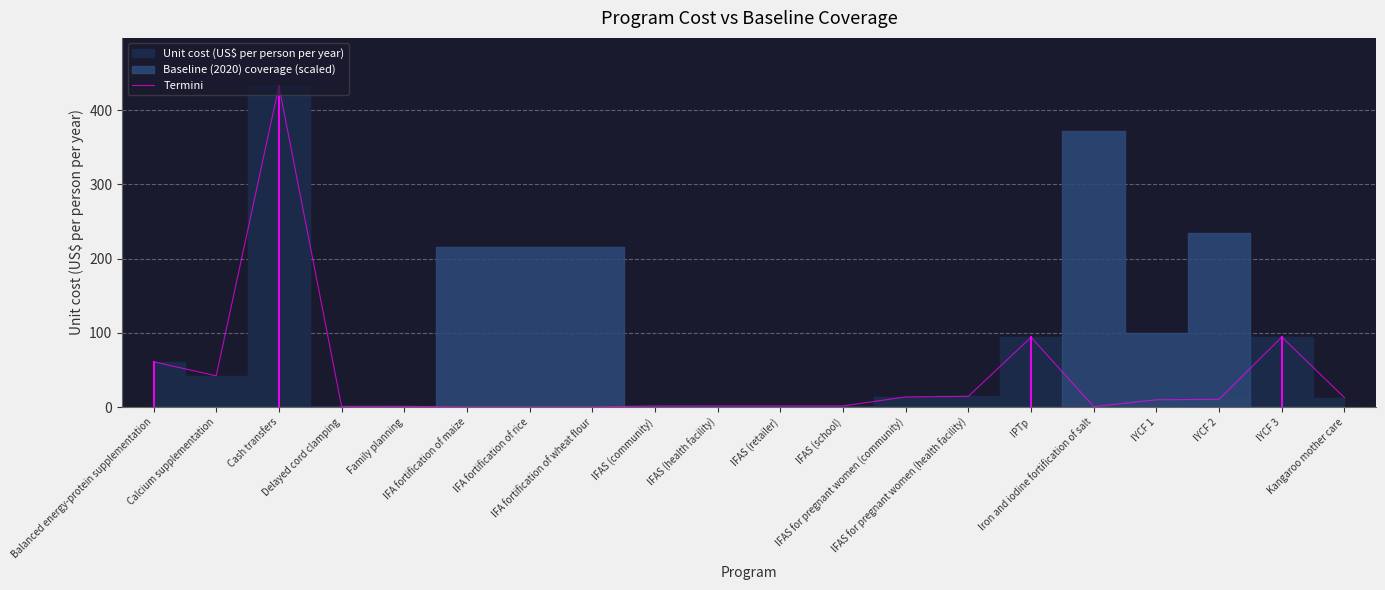

Reading right to left, what are all the values shown in this chart?

Kangaroo mother care=12.8	IYCF 3=94.5	IYCF 2=10.6	IYCF 1=10.0	Iron and iodine fortification of salt=0.8	IPTp=94.2	IFAS for pregnant women (health facility)=14.6	IFAS for pregnant women (community)=13.8	IFAS (school)=1.6	IFAS (retailer)=1.6	IFAS (health facility)=1.6	IFAS (community)=1.6	IFA fortification of wheat flour=0.4	IFA fortification of rice=0.4	IFA fortification of maize=0.4	Family planning=1.1	Delayed cord clamping=1.0	Cash transfers=432.2	Calcium supplementation=42.3	Balanced energy-protein supplementation=61.1